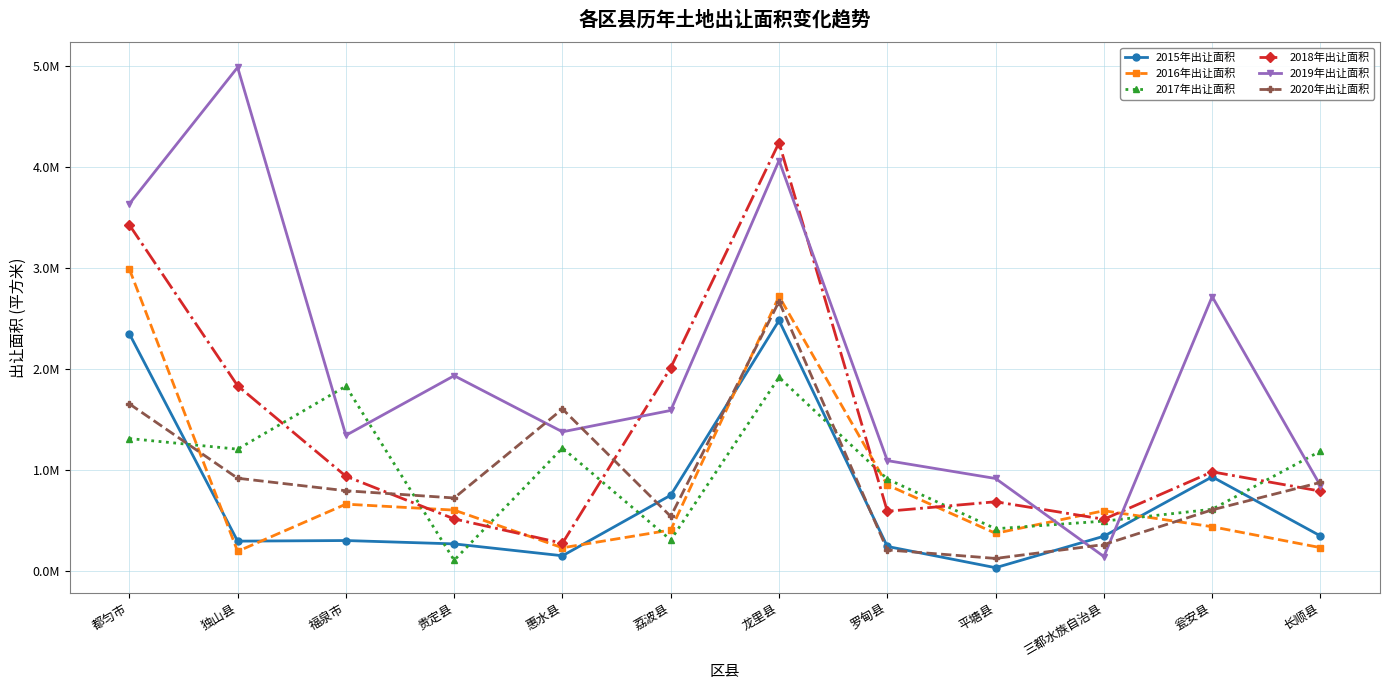

True or false: 2020年出让面积 has more than 1 interior local peaks.

True